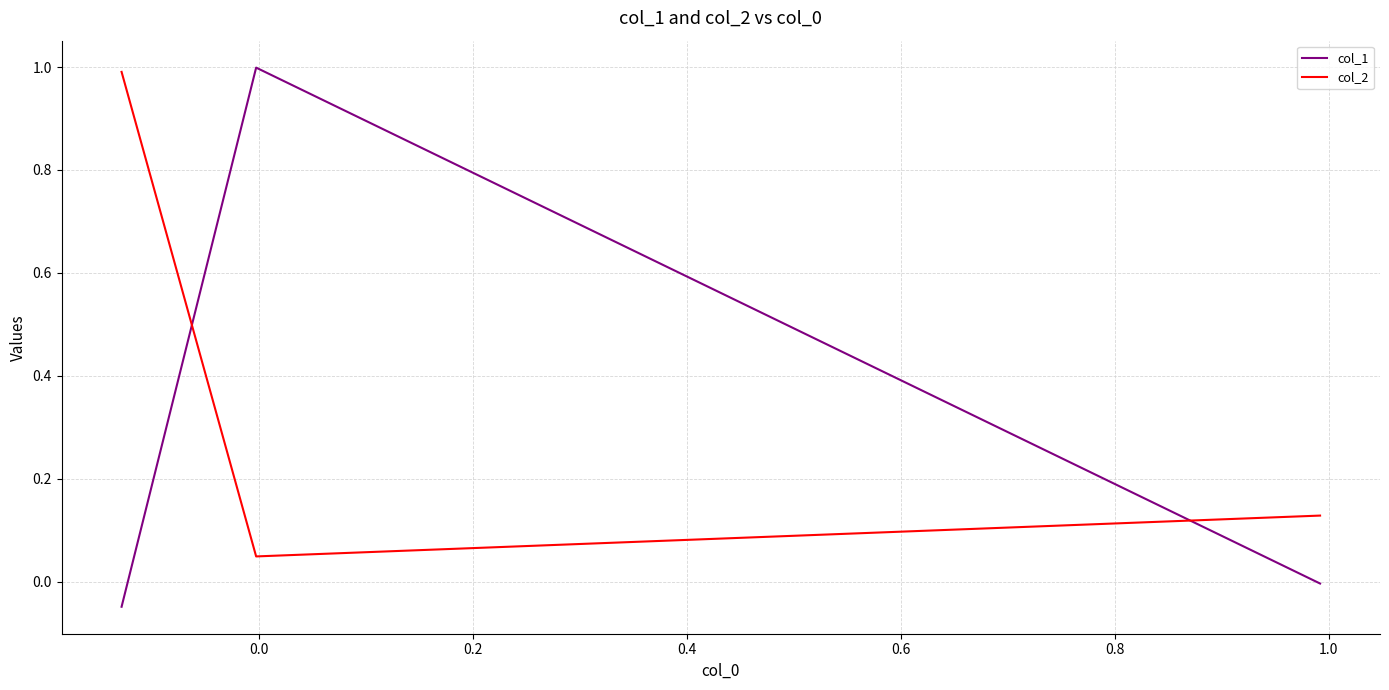

Between 0.0 and 0.2, which series saw the biggest shift?

col_1